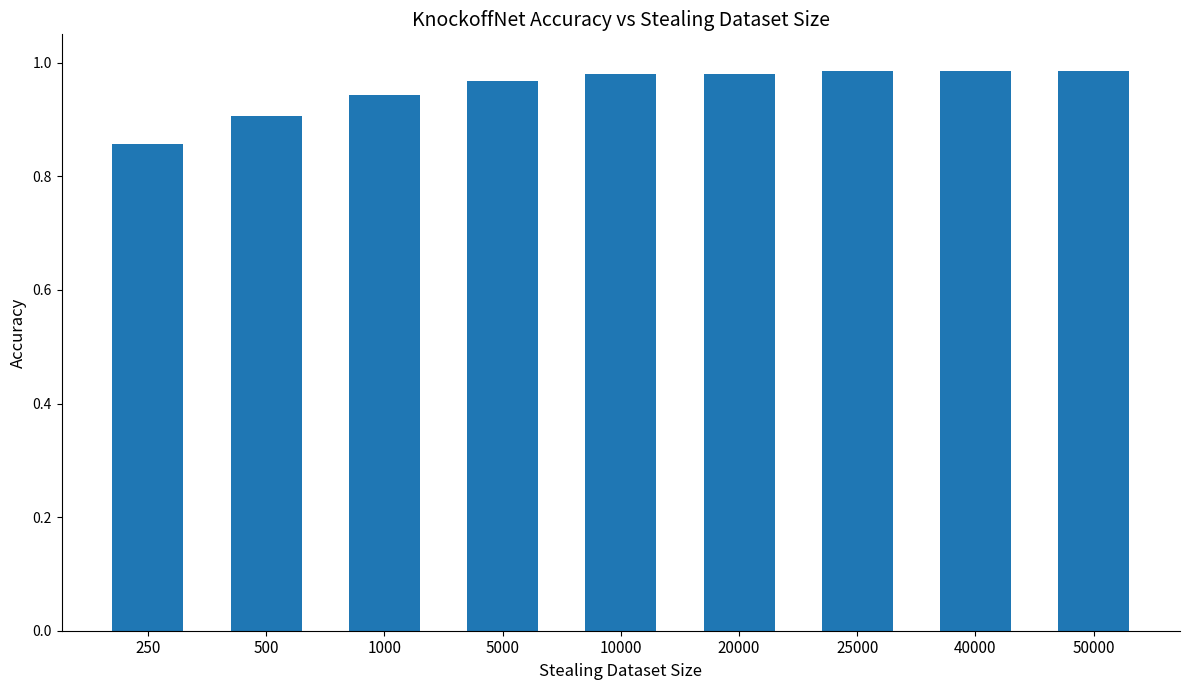

The value at 1000 is 0.9. True or false?

True